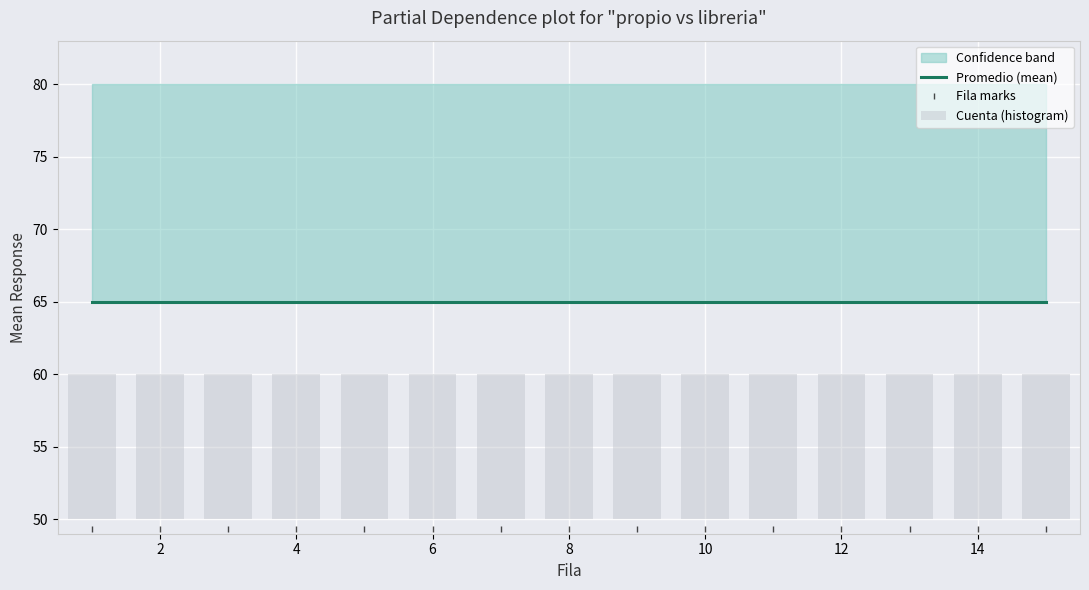

How many groups of bars are there?

15